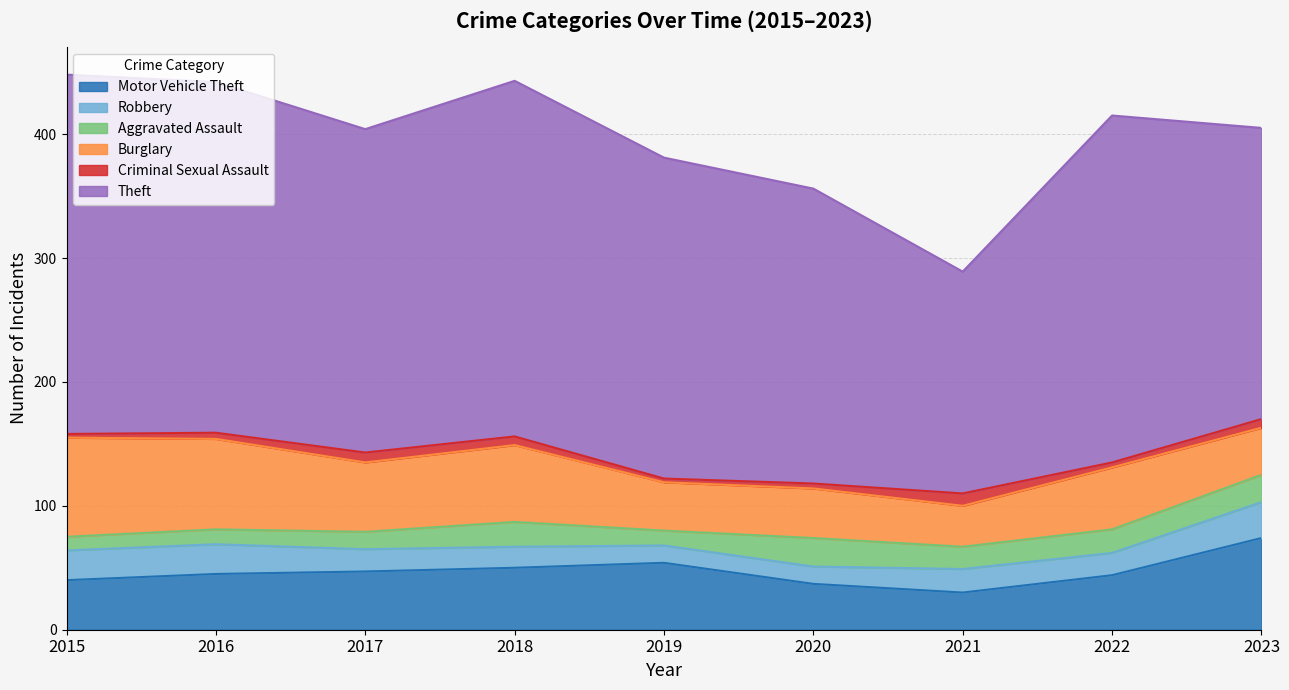

The Motor Vehicle Theft series shows 77 at 2016. True or false?

False